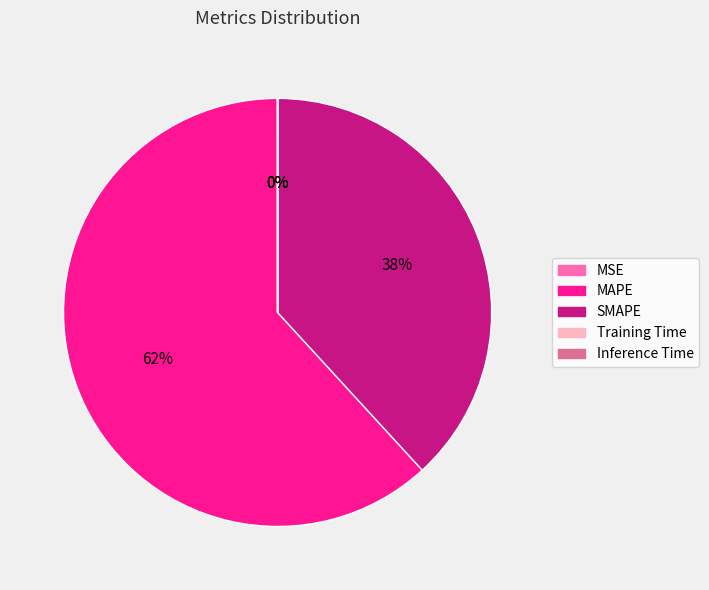

To the nearest percent, what portion does SMAPE represent?

38%